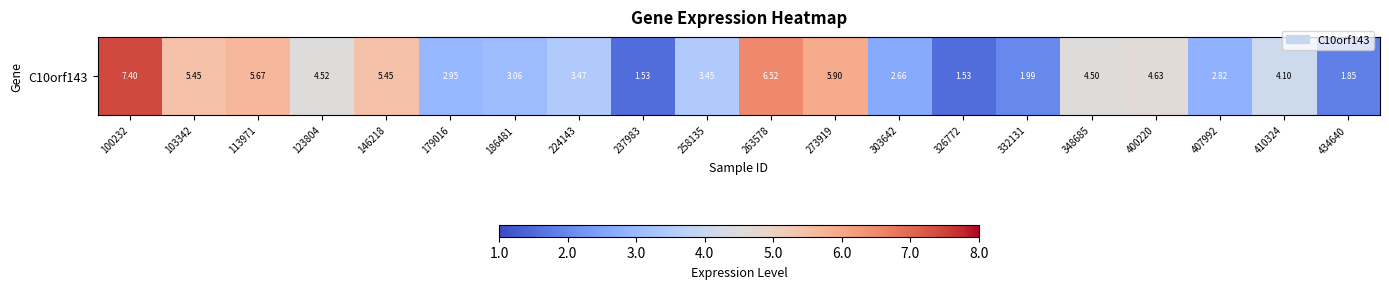

Reading left to right, what are all the values shown in this chart?

7.4	5.5	5.7	4.5	5.5	3.0	3.1	3.5	1.5	3.5	6.5	5.9	2.7	1.5	2.0	4.5	4.6	2.8	4.1	1.9